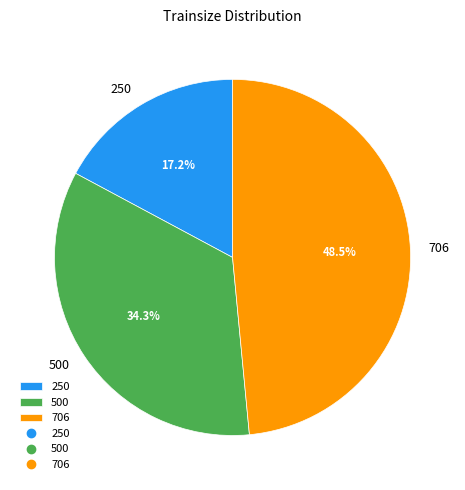

What portion of the pie excludes 706?

51.5%